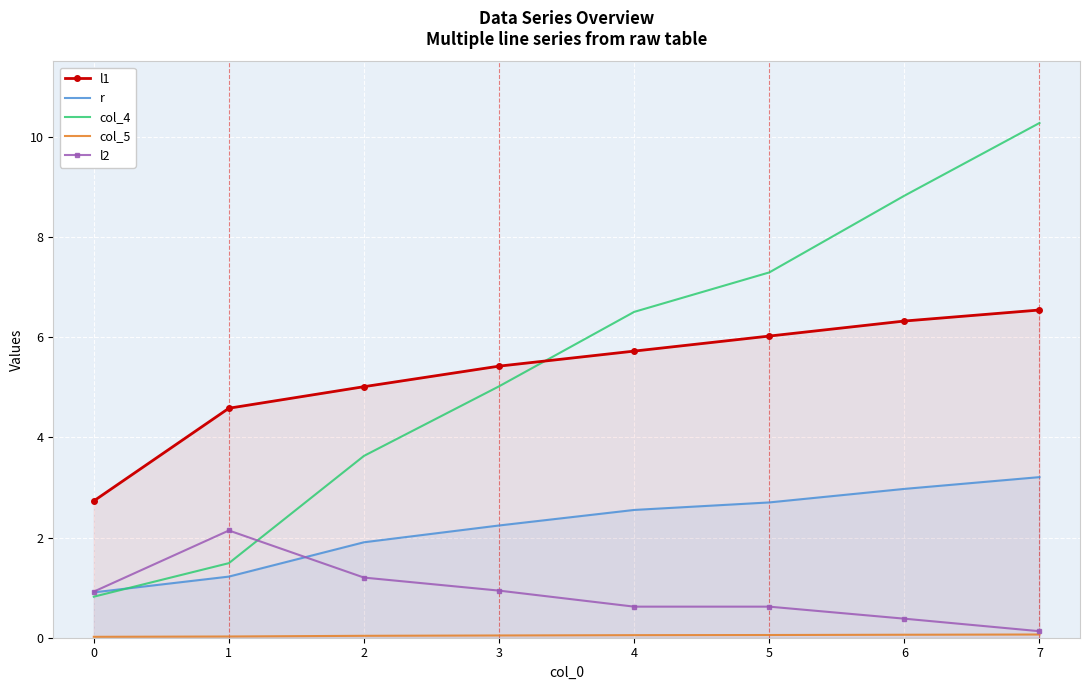

Reading left to right, transcribe all the data shown in this chart.

l1: 2.7	4.6	5.0	5.4	5.7	6.0	6.3	6.5
r: 0.9	1.2	1.9	2.2	2.5	2.7	3.0	3.2
col_4: 0.8	1.5	3.6	5.0	6.5	7.3	8.8	10.3
col_5: 0.0	0.0	0.0	0.0	0.1	0.1	0.1	0.1
l2: 0.9	2.1	1.2	0.9	0.6	0.6	0.4	0.1